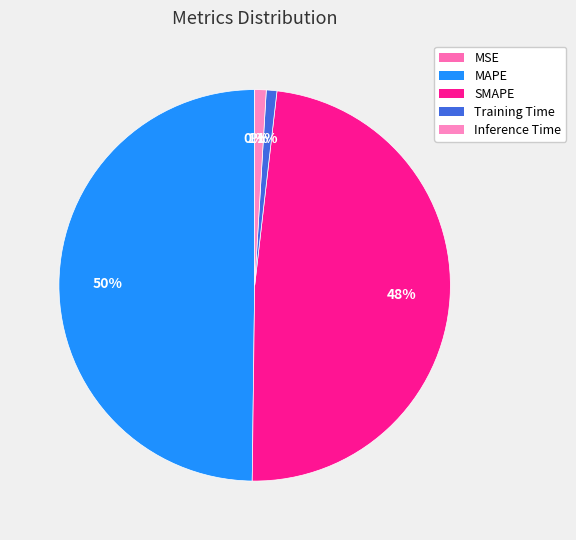

To the nearest percent, what portion does Inference Time represent?

1%